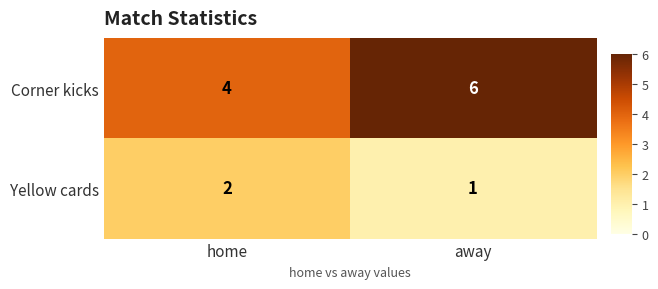

What is the average value of the Corner kicks series?

5